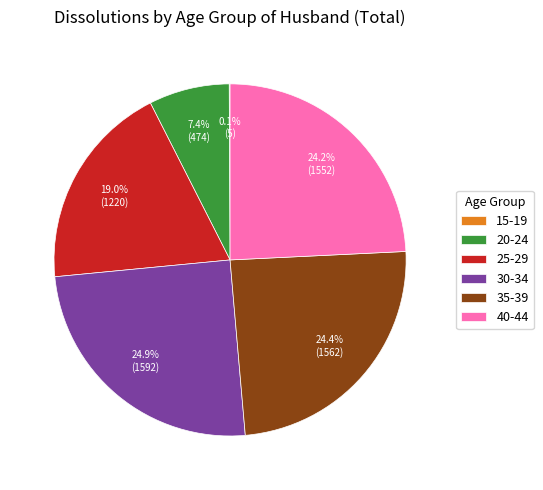

Is there a majority slice in this chart?

No